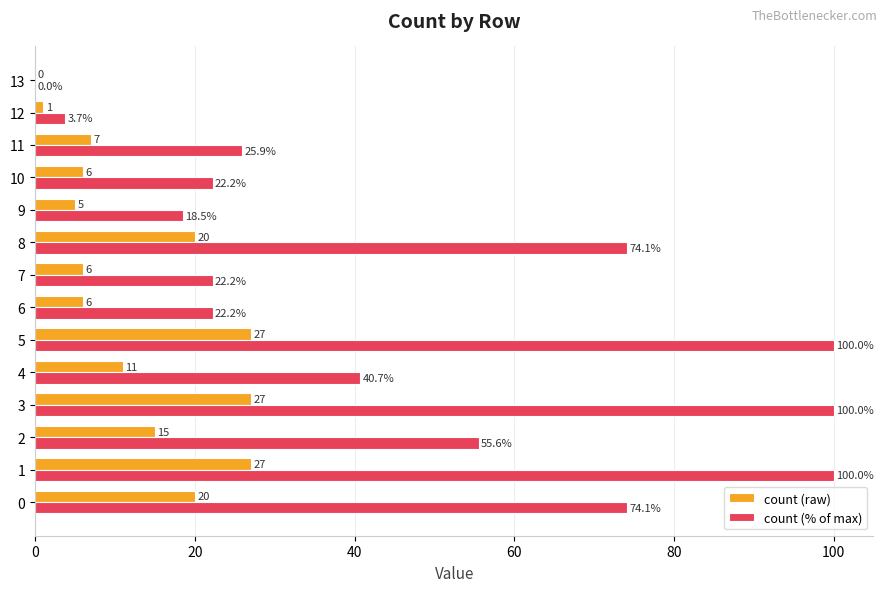

What value does the count (raw) series have at 12?

1.0